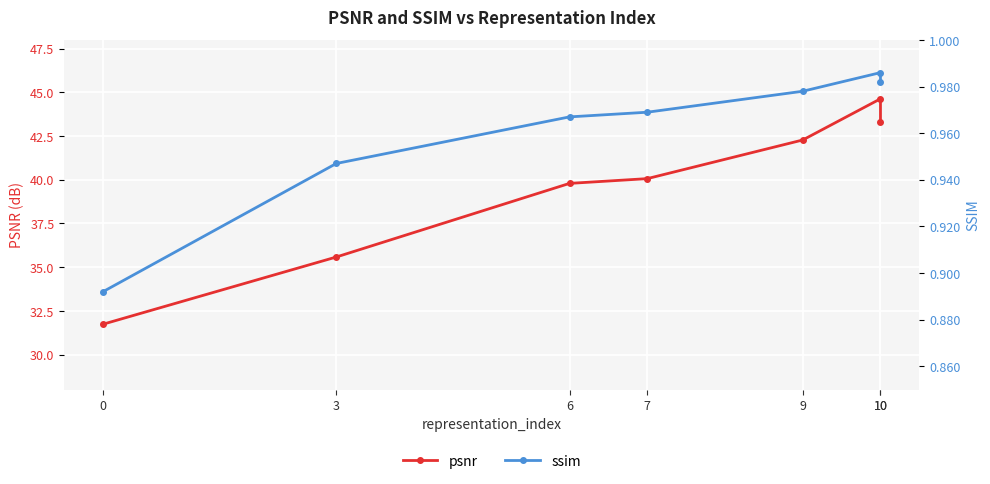

True or false: ssim and psnr intersect in this chart.

False